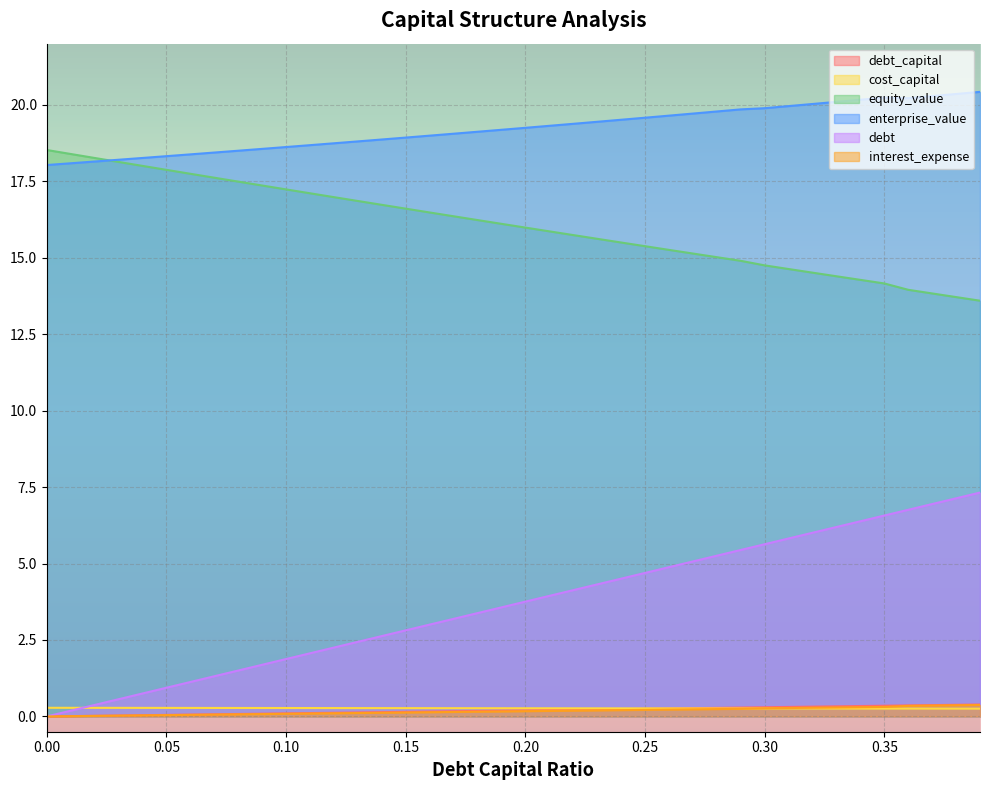

Which series has the largest total across all categories?

enterprise_value